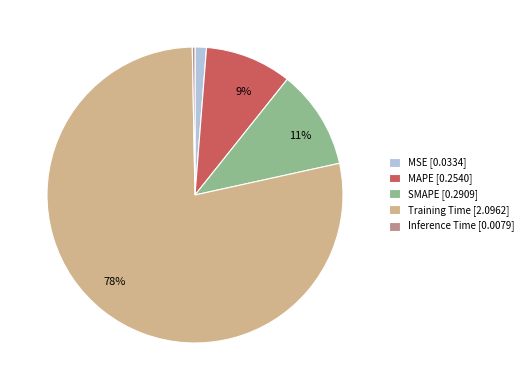

Is there any slice that represents more than half of the pie?

Yes